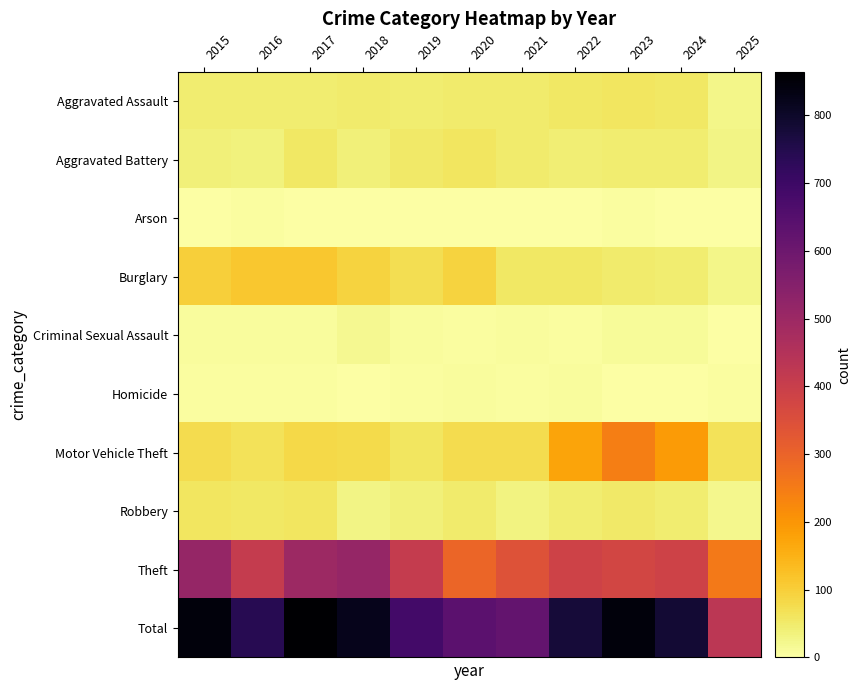

Which has a higher value, 2019 or 2018?

2018